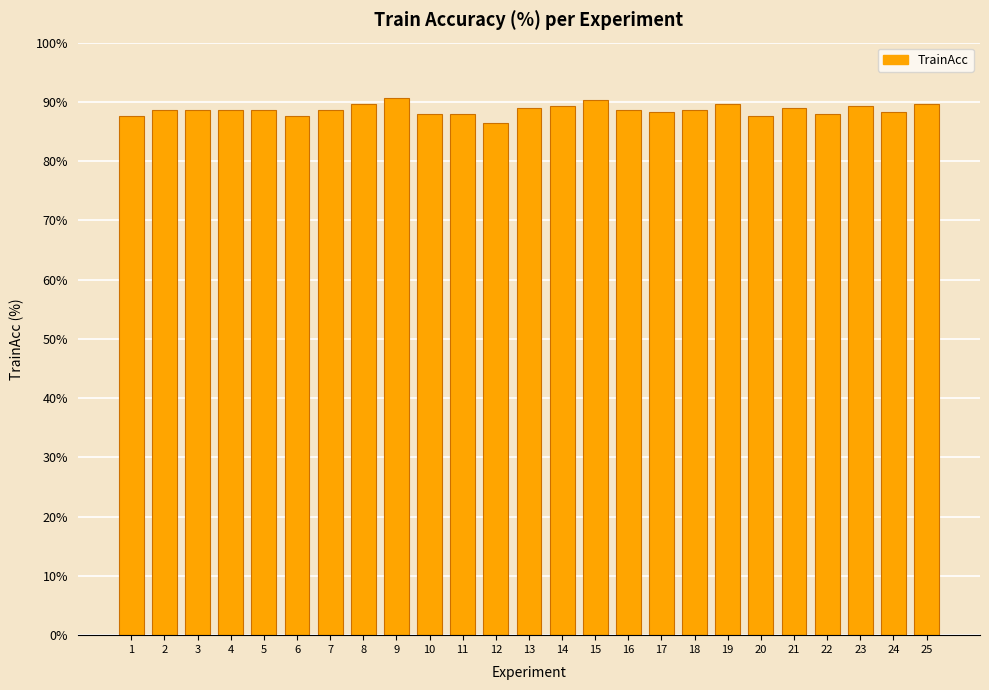

The chart shows a value of 90.3 at 15. True or false?

True